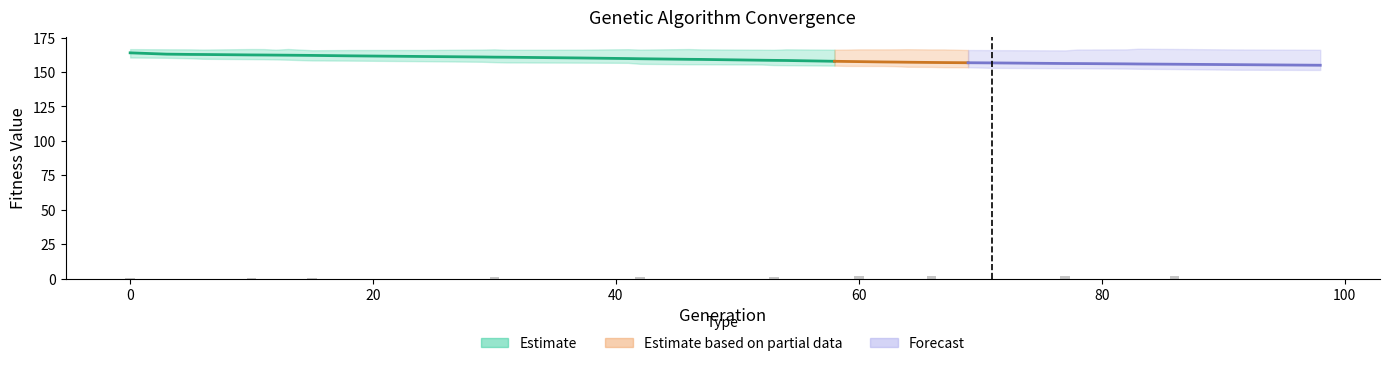

What is the minimum value for max?

165.7